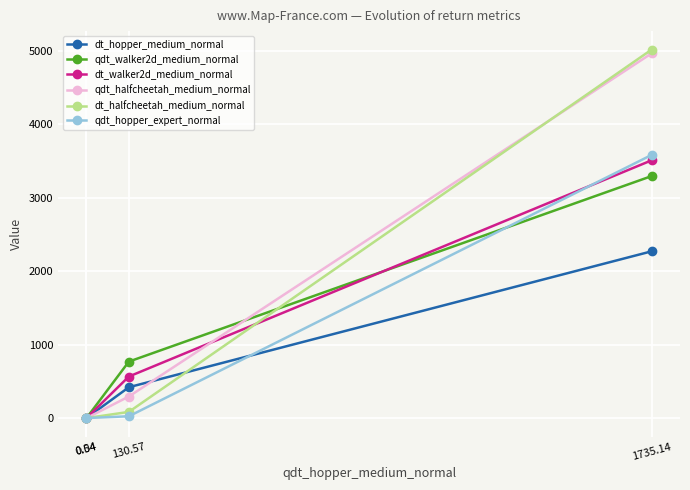

What is the total value across all series at 0.54?

4.1